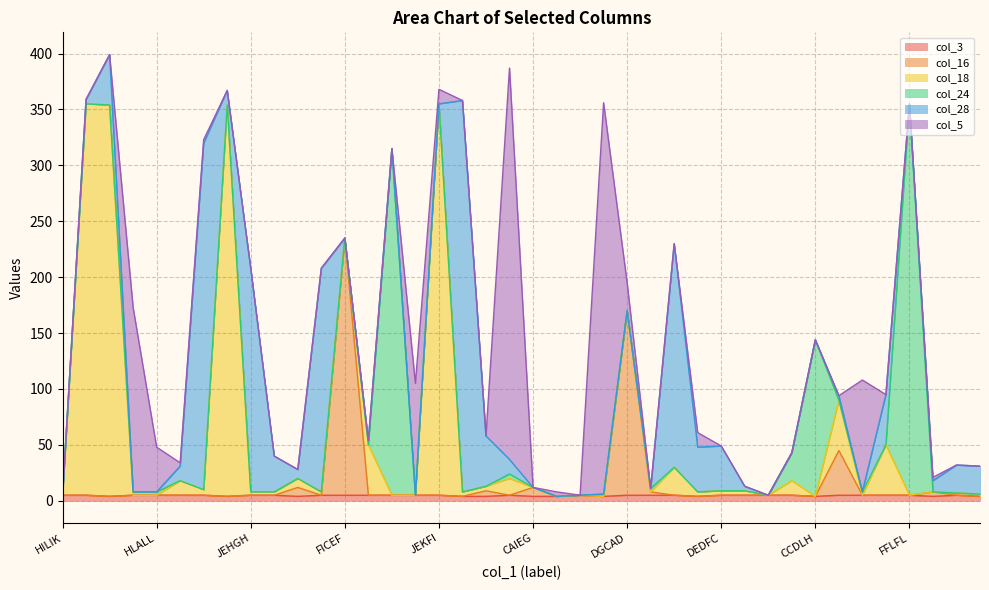

Rank the series at ILILC from highest to lowest value.

col_28, col_3, col_16, col_5, col_18, col_24